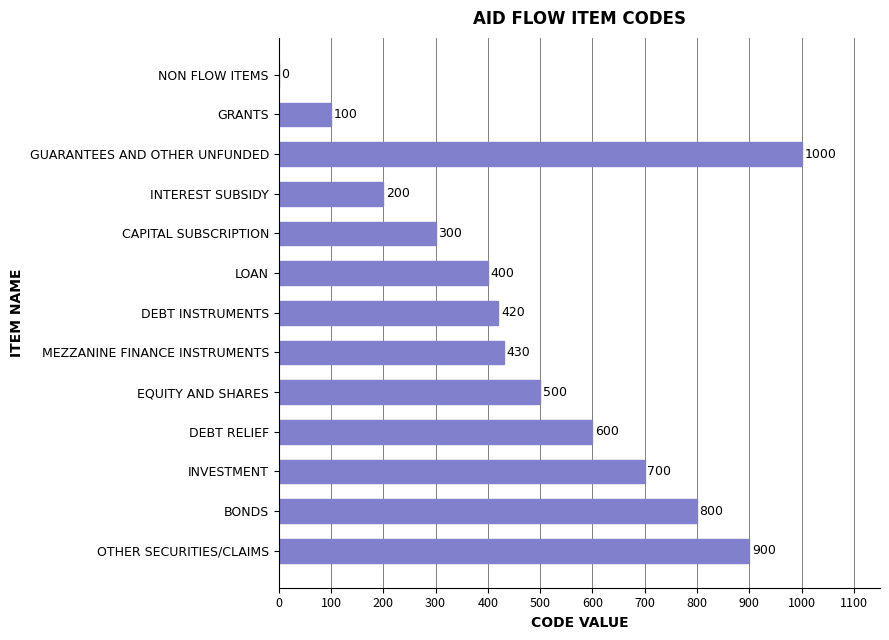

What is the sum of the values at DEBT INSTRUMENTS and INVESTMENT?

1120